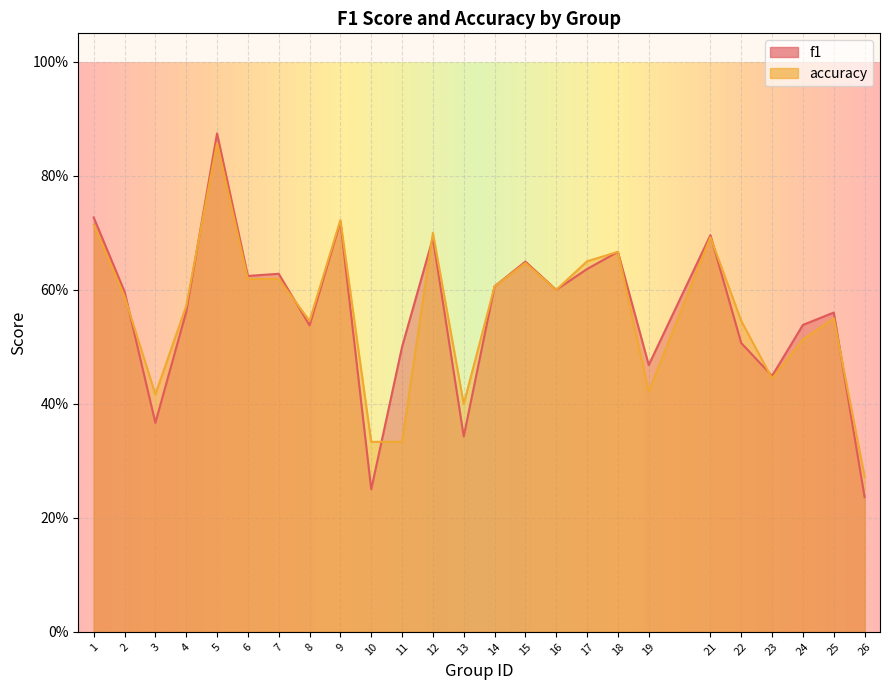

At which label does f1 reach its peak?

5